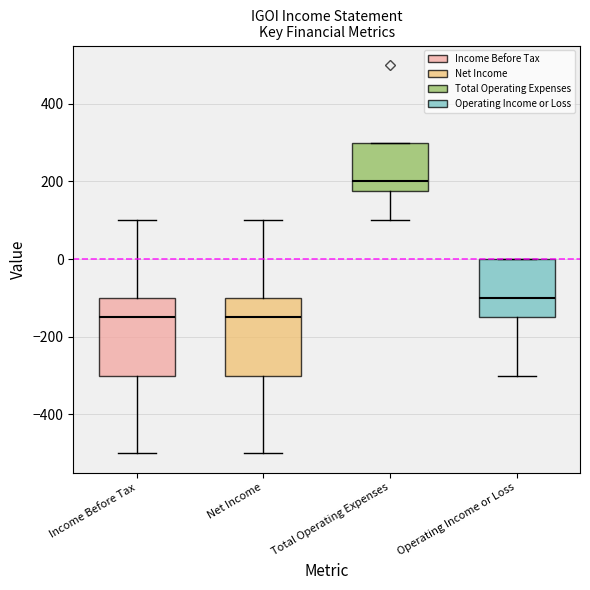

Where is the upper edge of the box for Net Income on the y-axis? The values are not printed on the chart, so give them approximately, as read against the axis.

-100